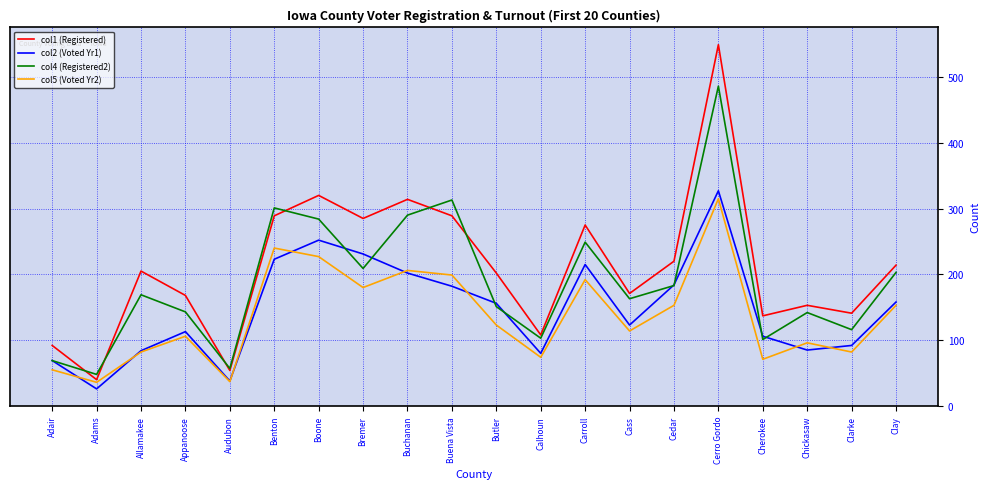

What is the total value across all series at Buena Vista?

983